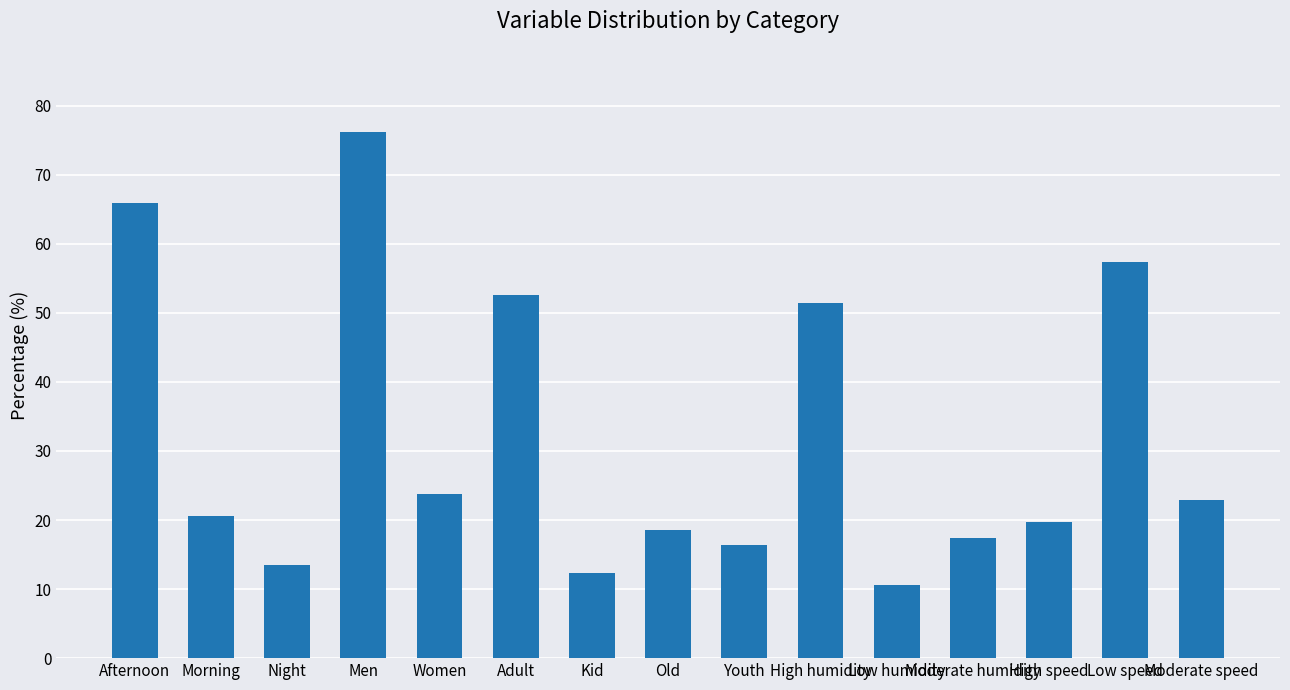

What position from the left is Youth?

9